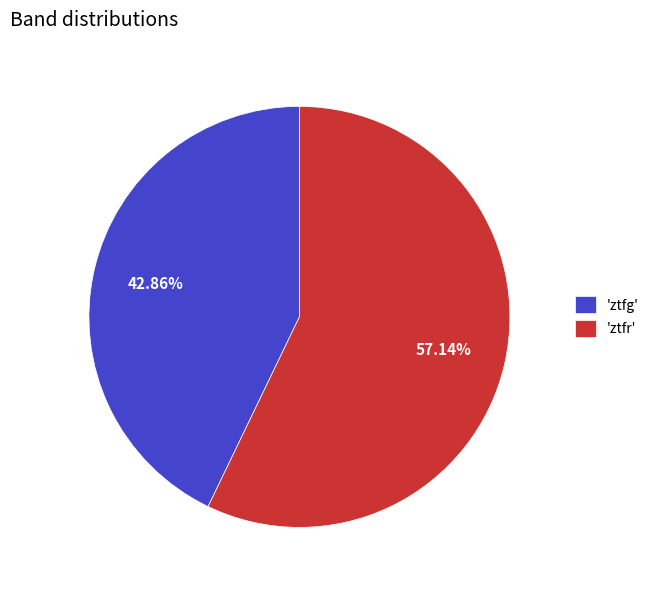

Combined, do 'ztfg' and 'ztfr' account for over 50%?

Yes